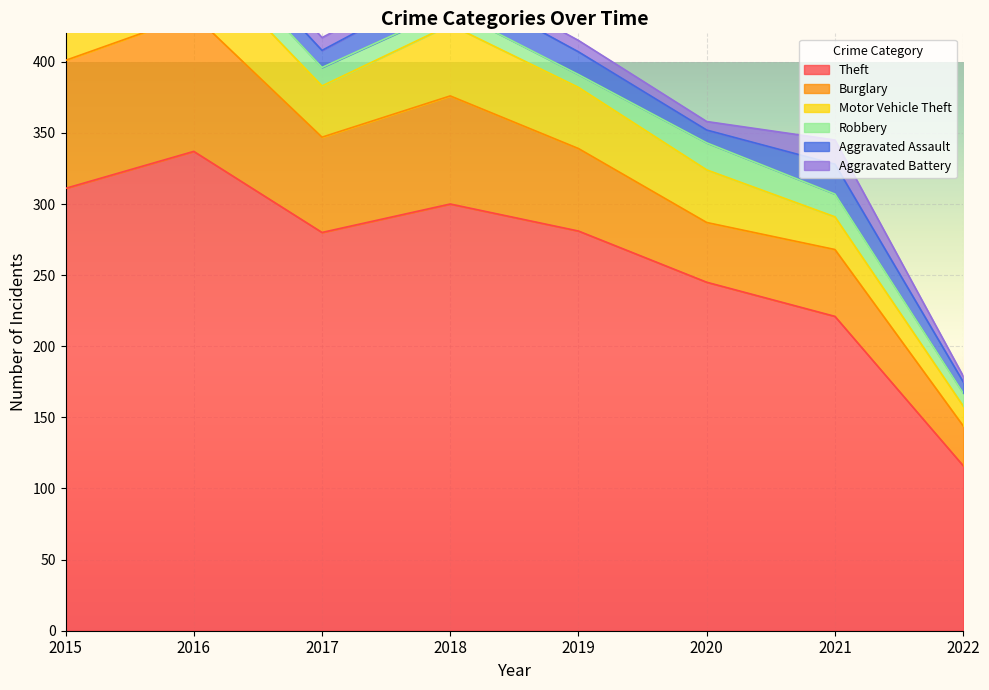

What is the average value of the Motor Vehicle Theft series?

34